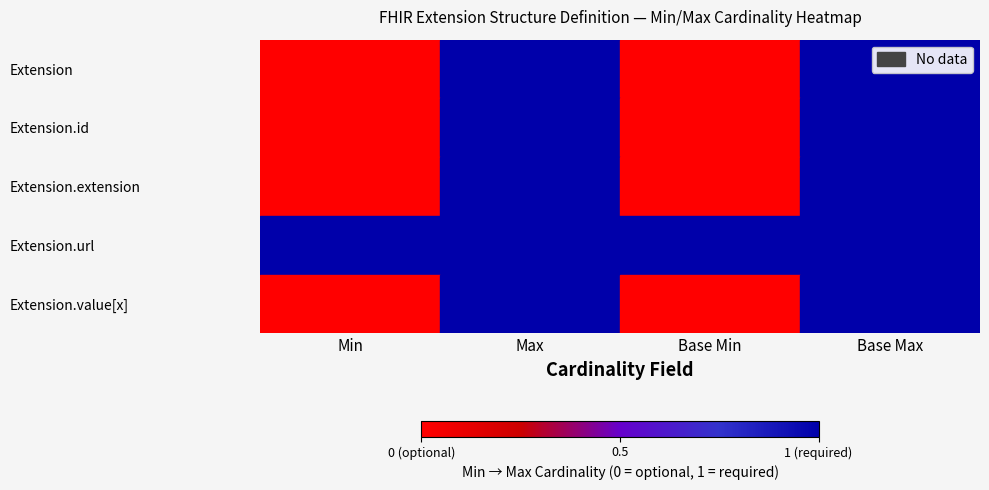

What is the difference between the maximum and minimum values in the Extension.id series?

1